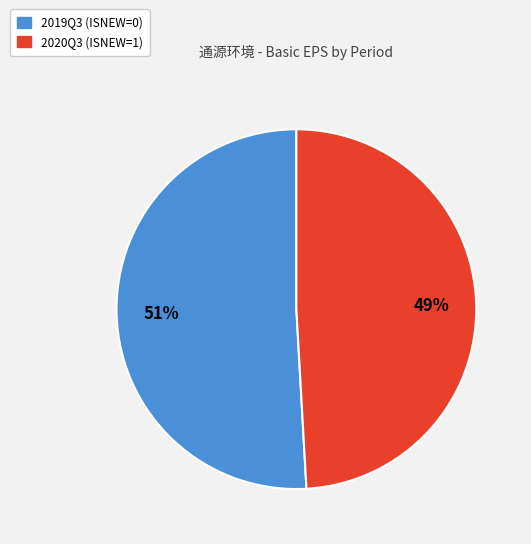

Do 2020Q3 (ISNEW=1) and 2019Q3 (ISNEW=0) together represent more than half of the pie?

Yes